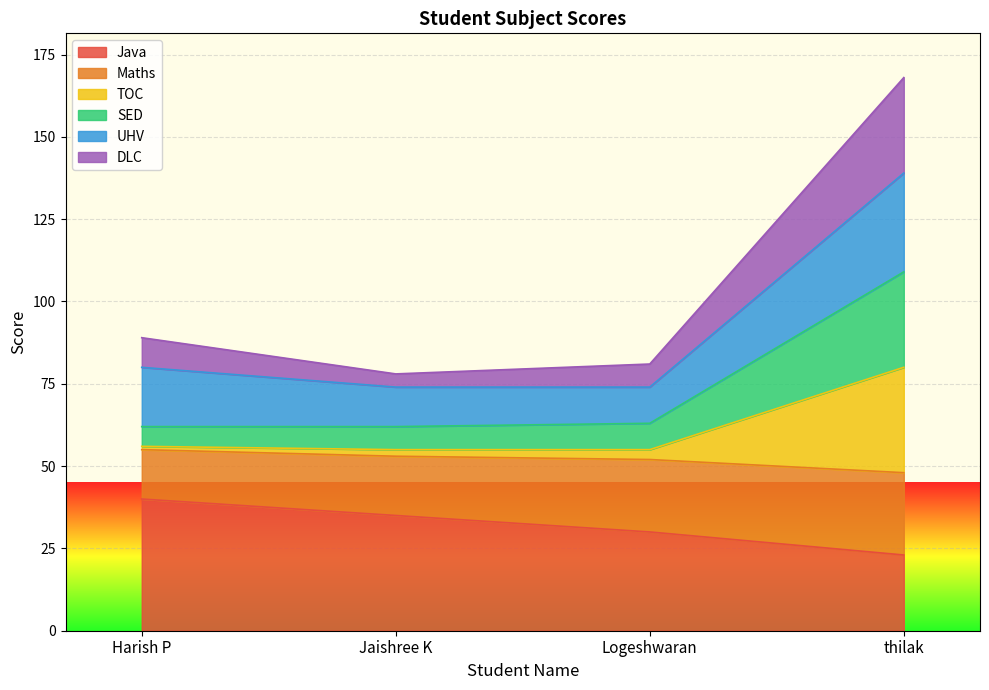

What is the lowest value of the Java series?

23